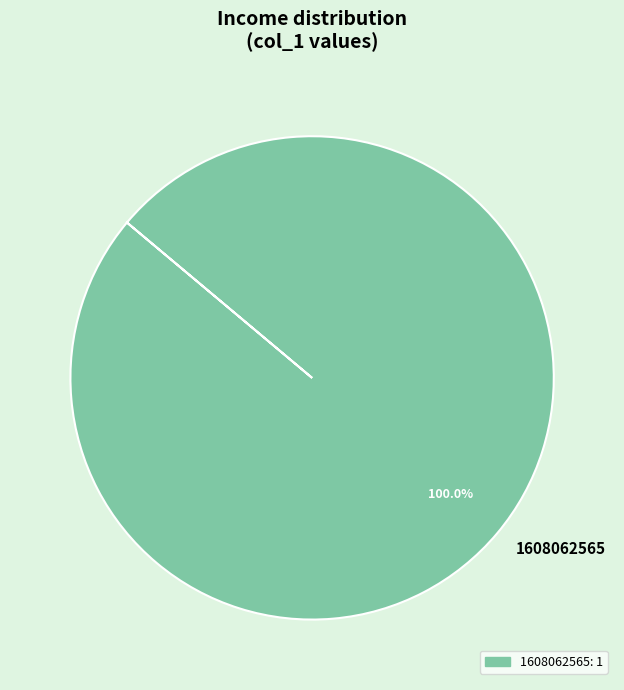

Rank the categories by value from highest to lowest.

1608062565